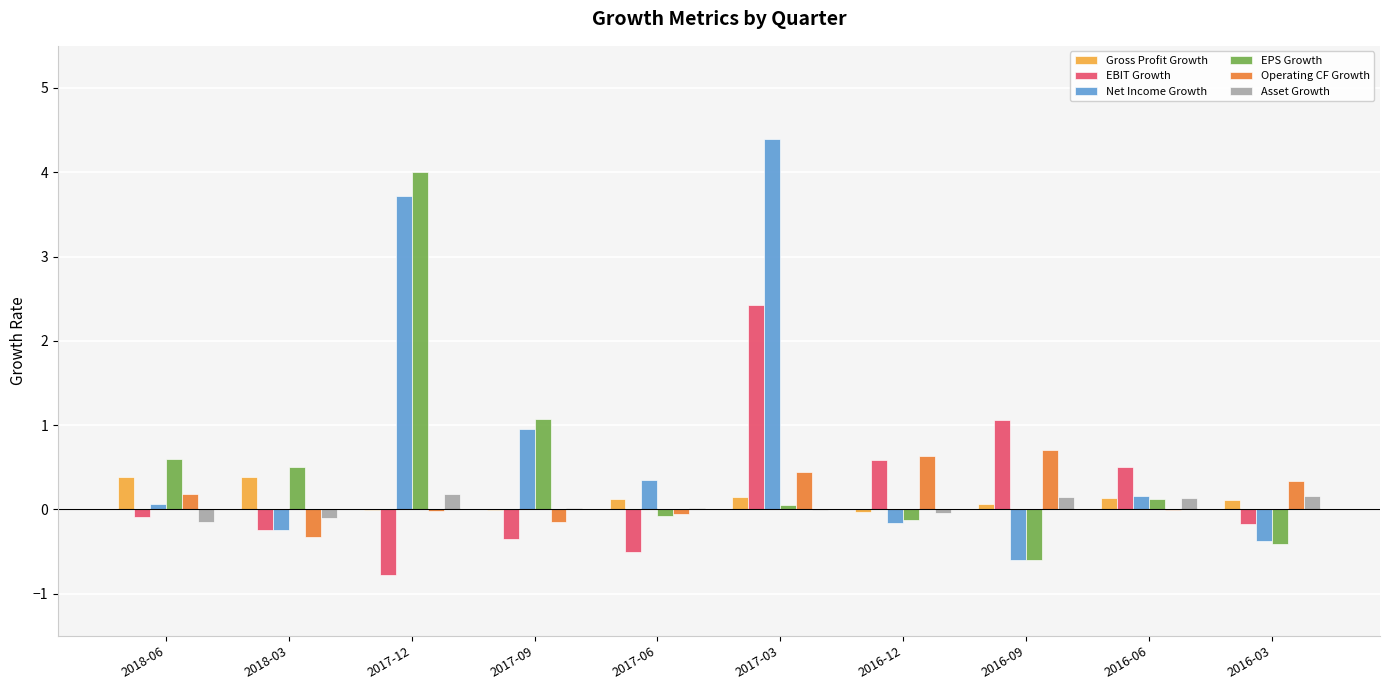

Which label corresponds to the largest value in the chart?

2017-03